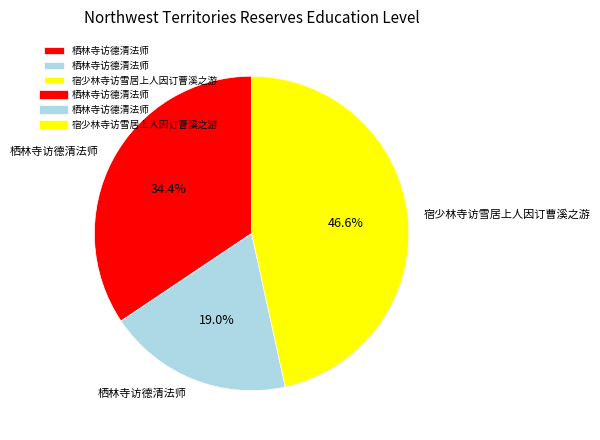

Is there a majority slice in this chart?

No